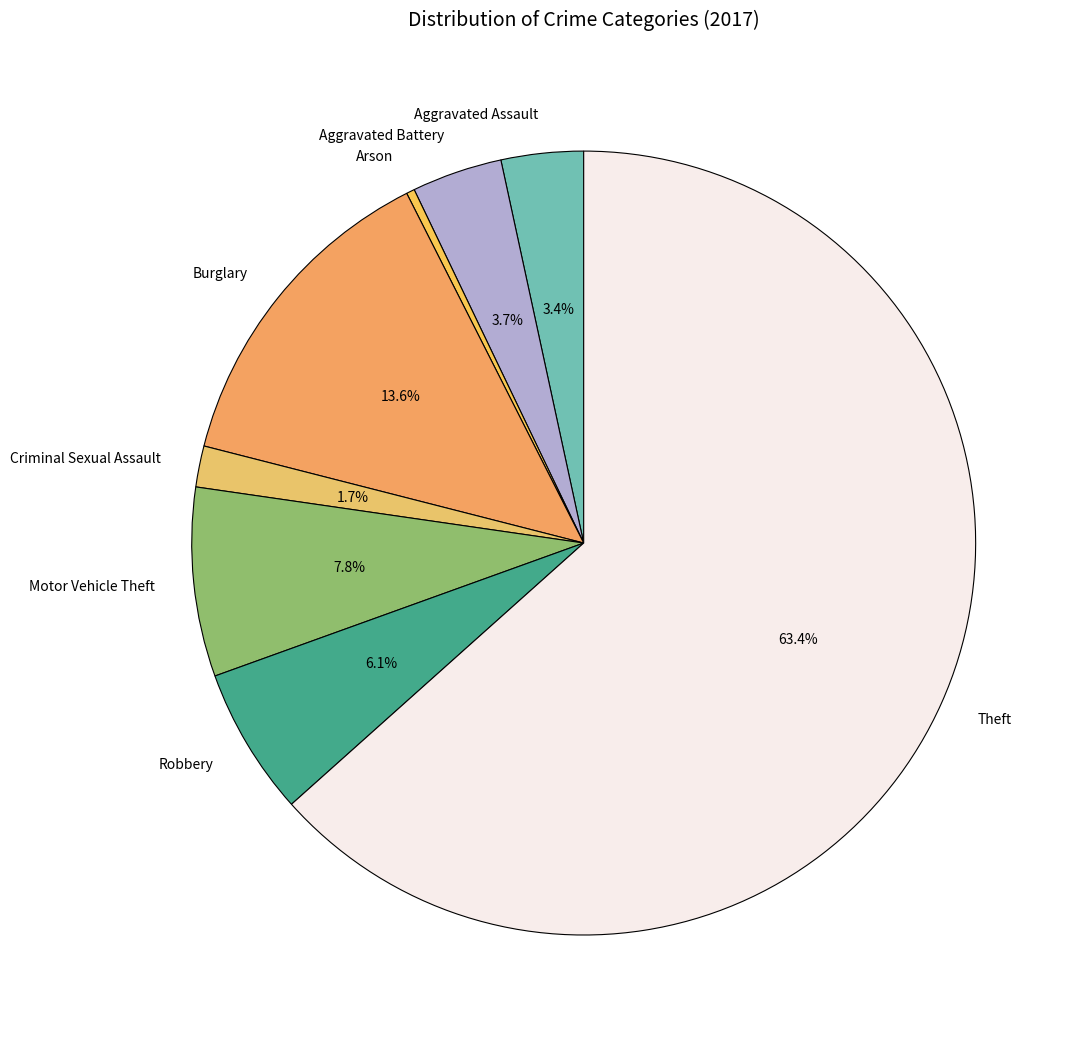

To the nearest percent, what is the difference between the largest and smallest slice percentages?

63%